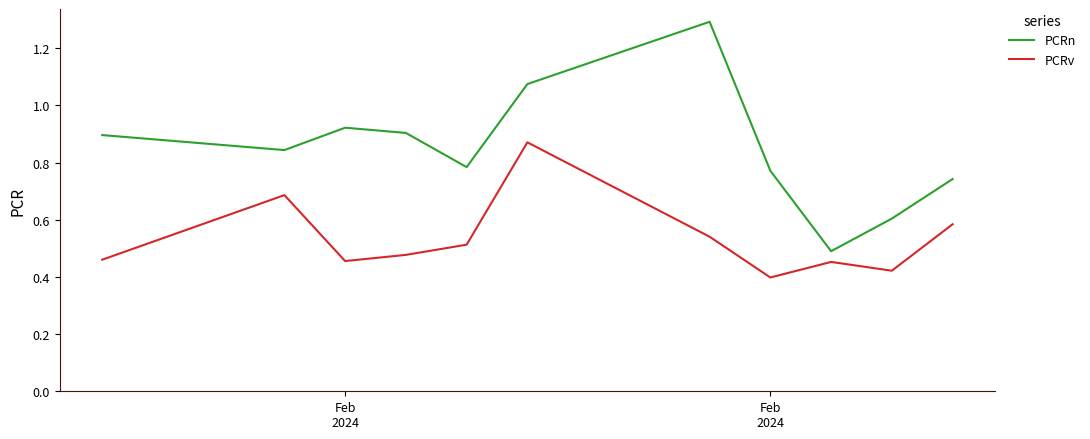

What is the greatest value displayed?

1.3